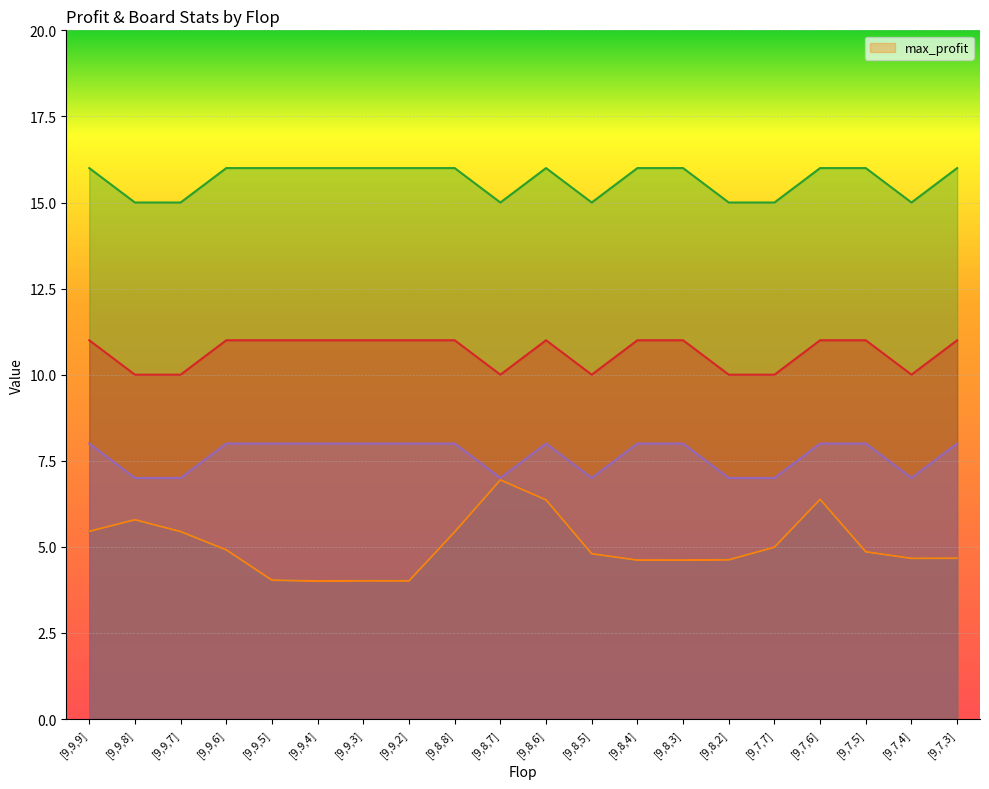

At which label does max_profit reach its peak?

[9,8,7]